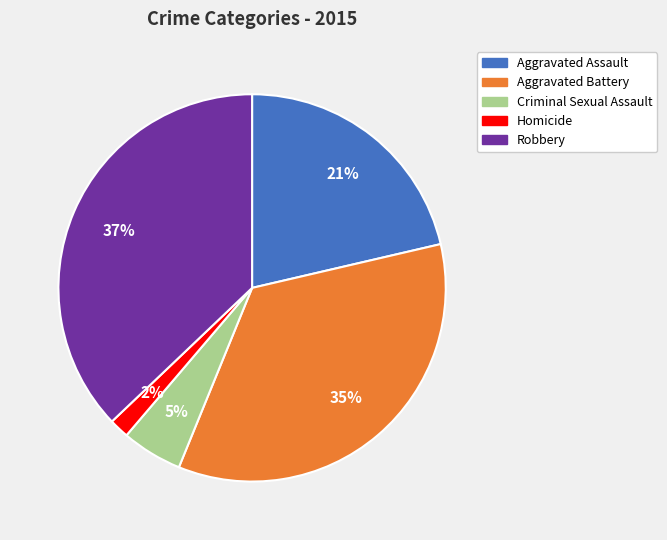

True or false: Criminal Sexual Assault accounts for 20% of the total.

False